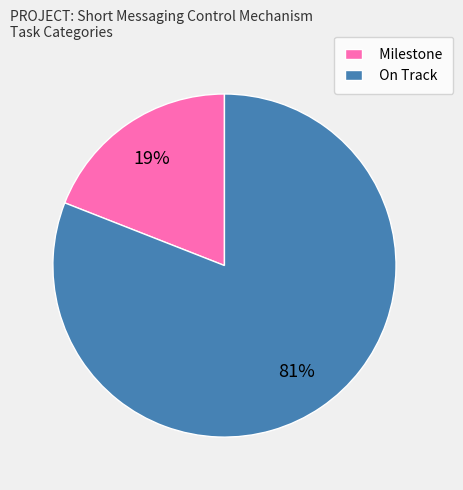

Rank the categories by value from highest to lowest.

On Track, Milestone